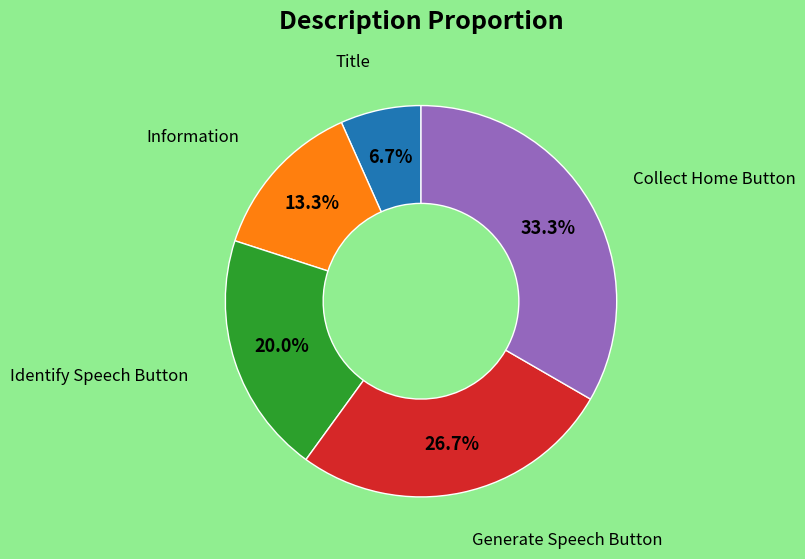

How many slices are in this pie chart?

5